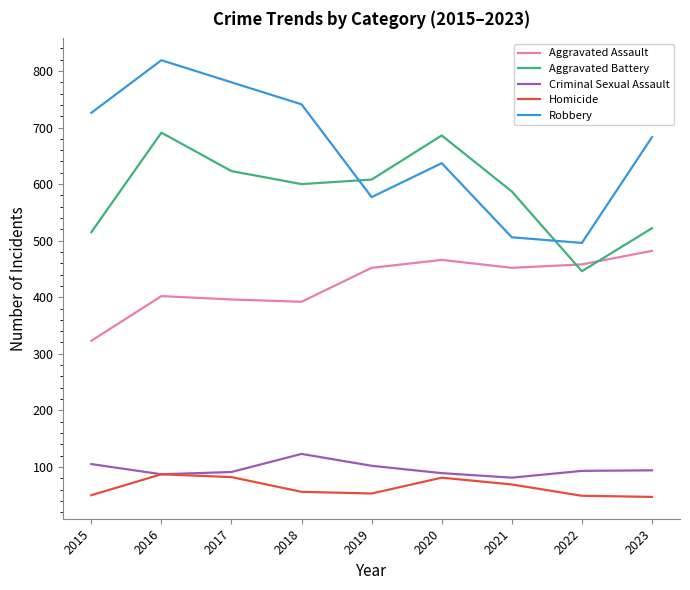

True or false: Robbery has more than 0 points higher than both neighbors.

True